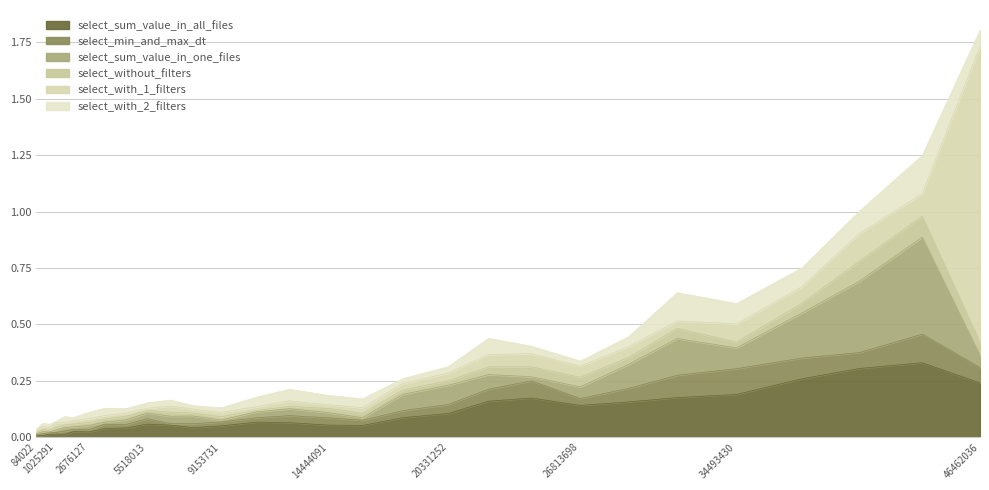

Which series changed the most between 2676127 and 22304088?

select_sum_value_in_all_files